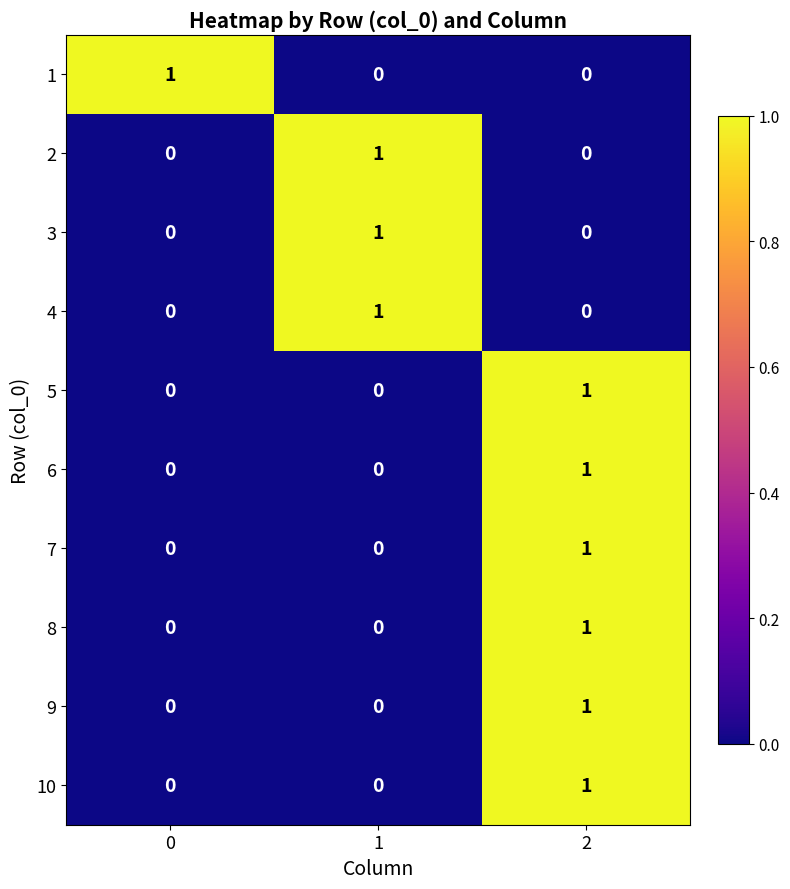

Count the 4 values in the range 0 to 1.

3